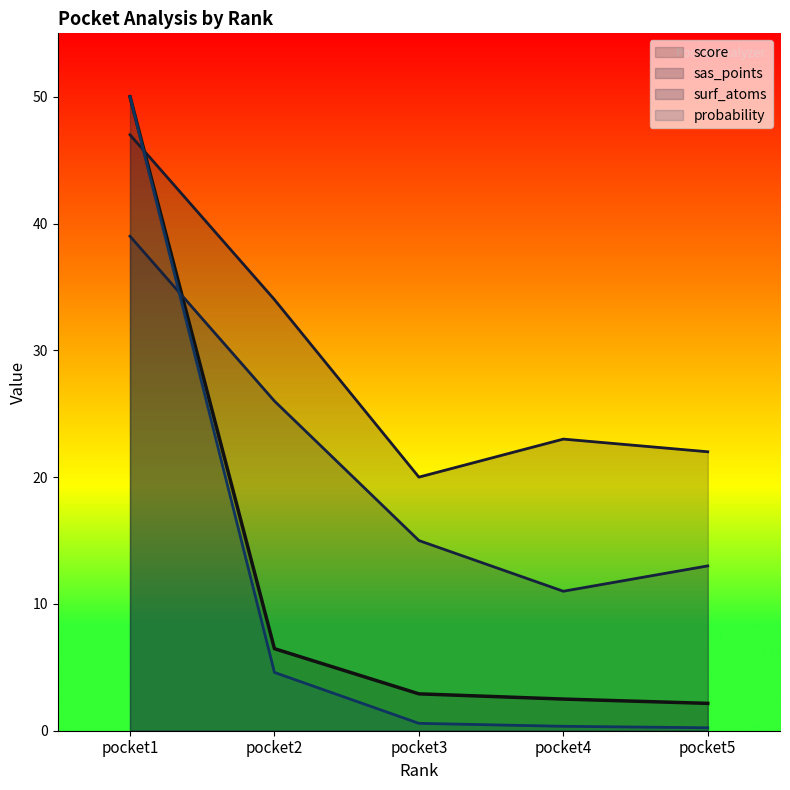

Reading right to left, what are all the values shown in this chart?

score: pocket5=2.2	pocket4=2.5	pocket3=2.9	pocket2=6.5	pocket1=50.0
probability: pocket5=0.2	pocket4=0.3	pocket3=0.6	pocket2=4.6	pocket1=50.0
sas_points: pocket5=22.0	pocket4=23.0	pocket3=20.0	pocket2=34.0	pocket1=47.0
surf_atoms: pocket5=13.0	pocket4=11.0	pocket3=15.0	pocket2=26.0	pocket1=39.0